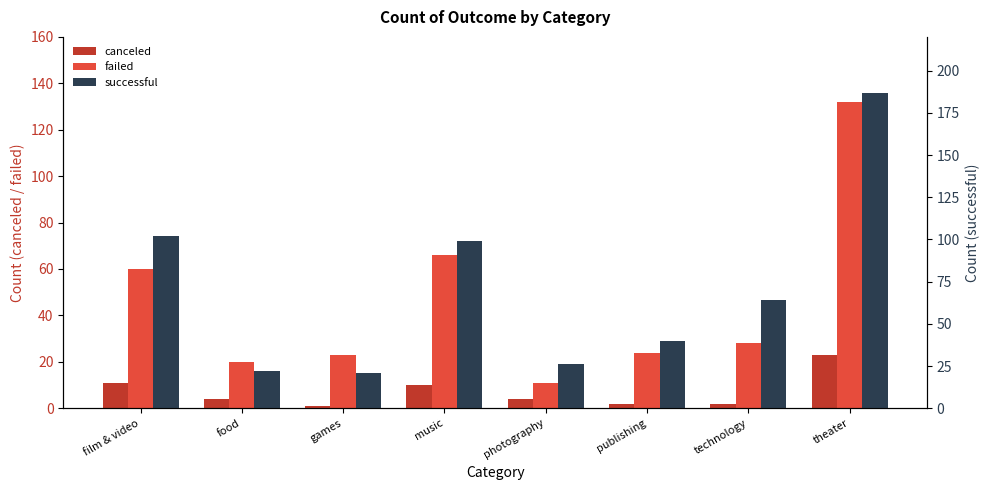

Is the value of successful at publishing greater than the value of failed at theater?

No